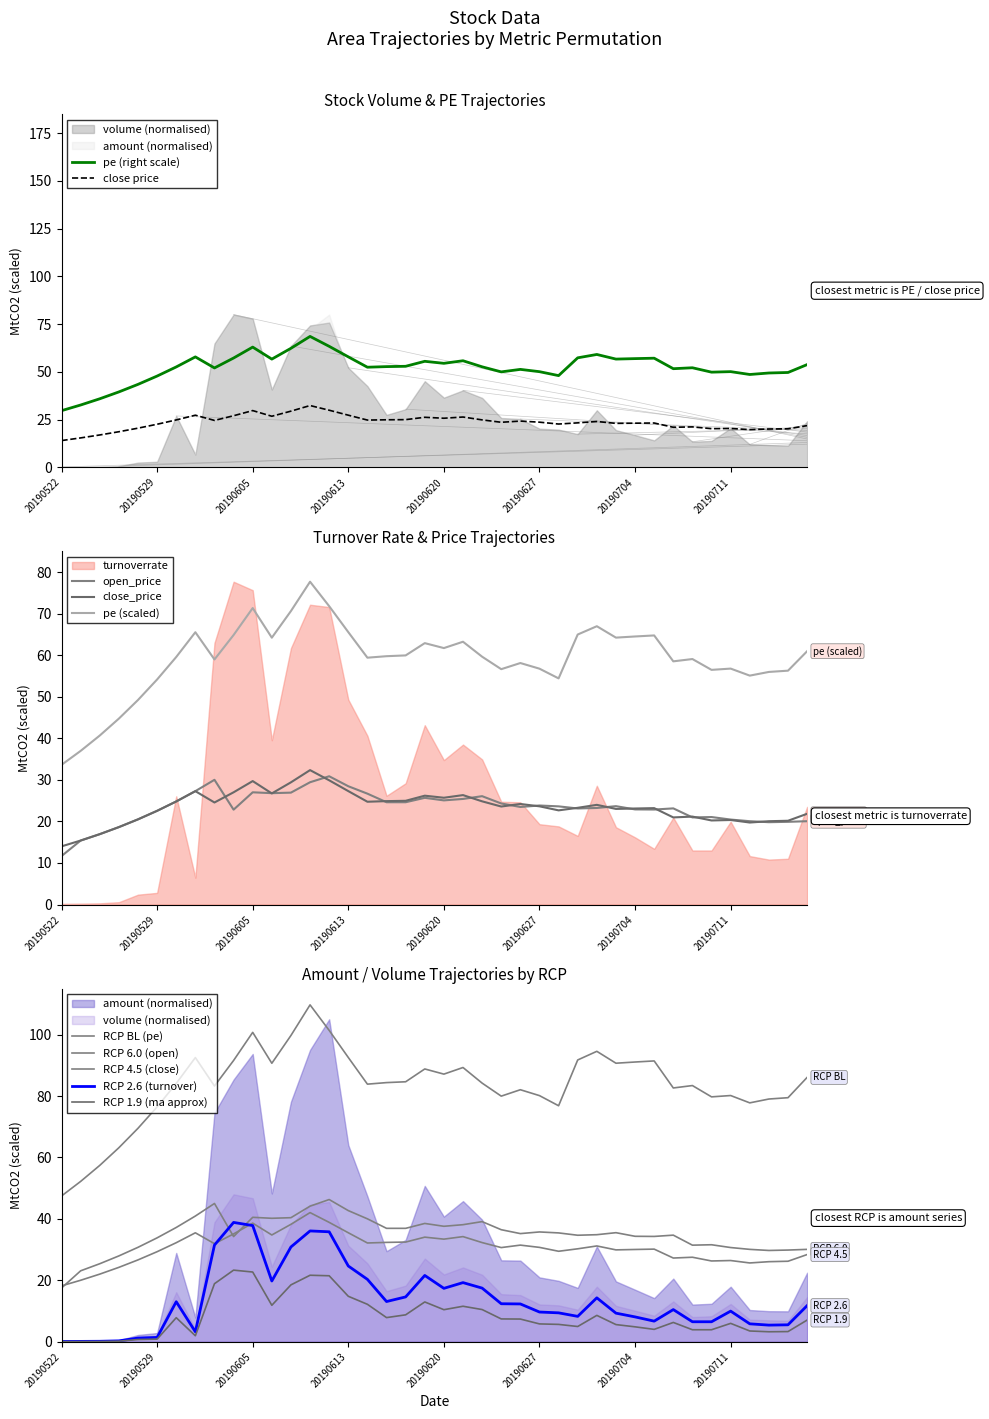

The value of pe at 20190717 is 53.8. True or false?

True